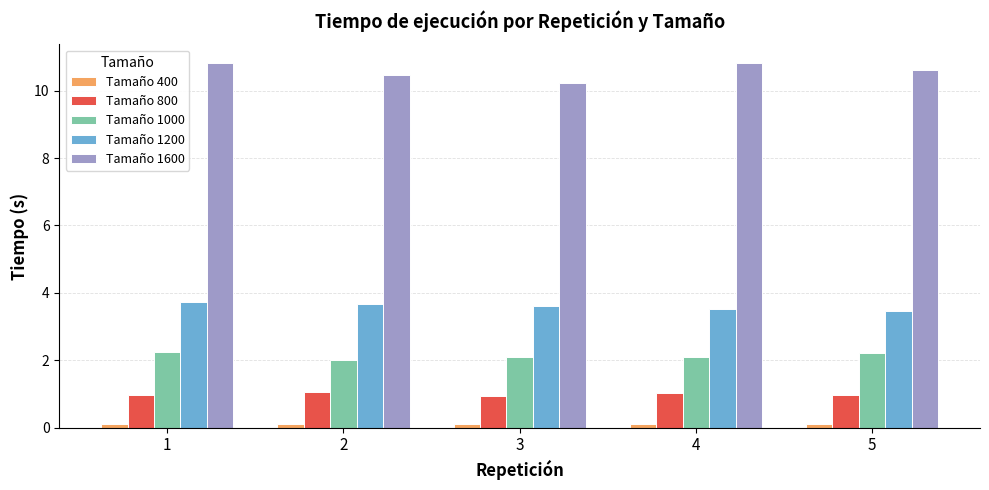

What is the difference between the second highest and minimum values in the Tamaño 1200 series?

0.2